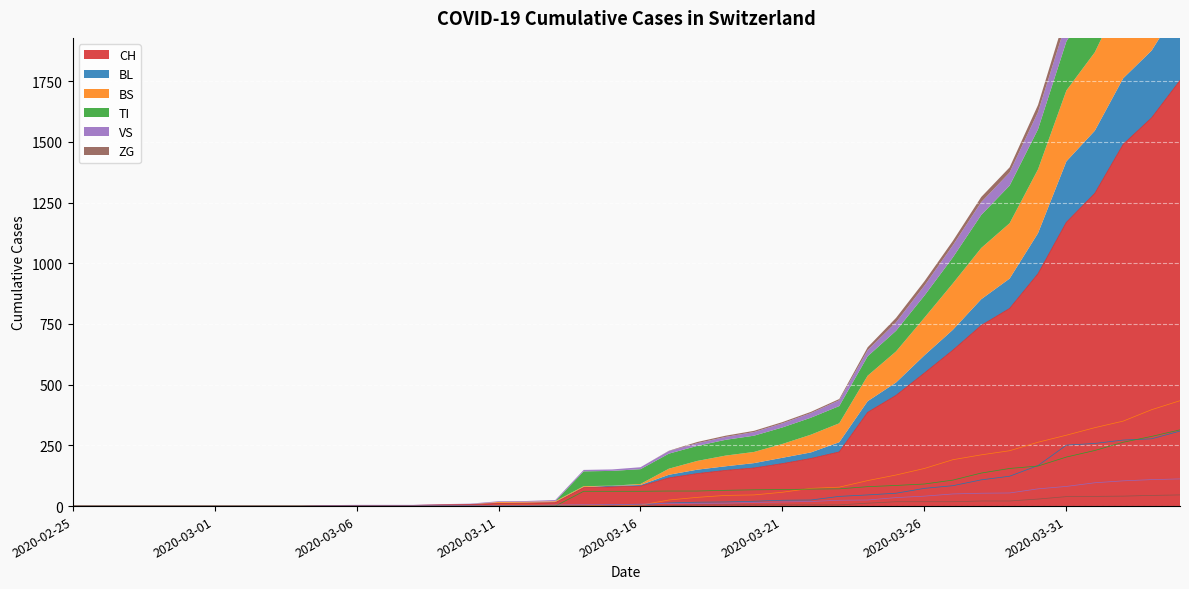

What is the average value of the BS series?

86